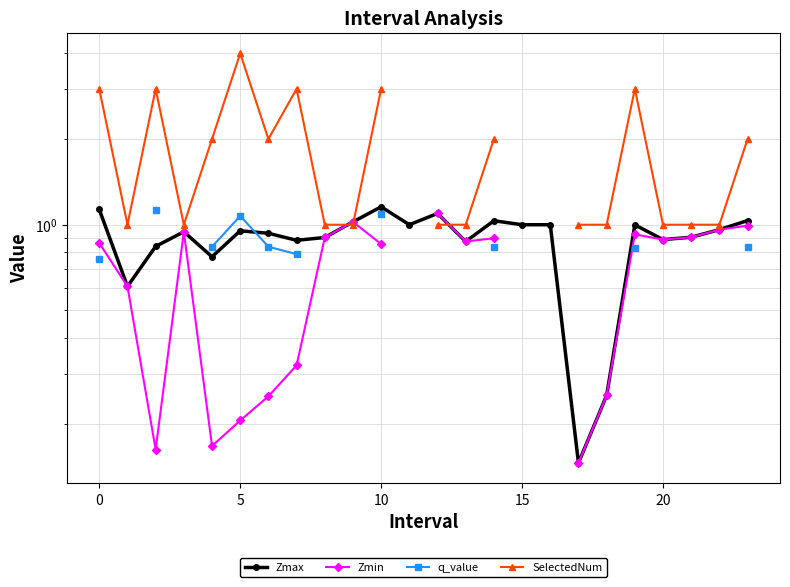

Which series changed the most between 10 and 18?

Zmax